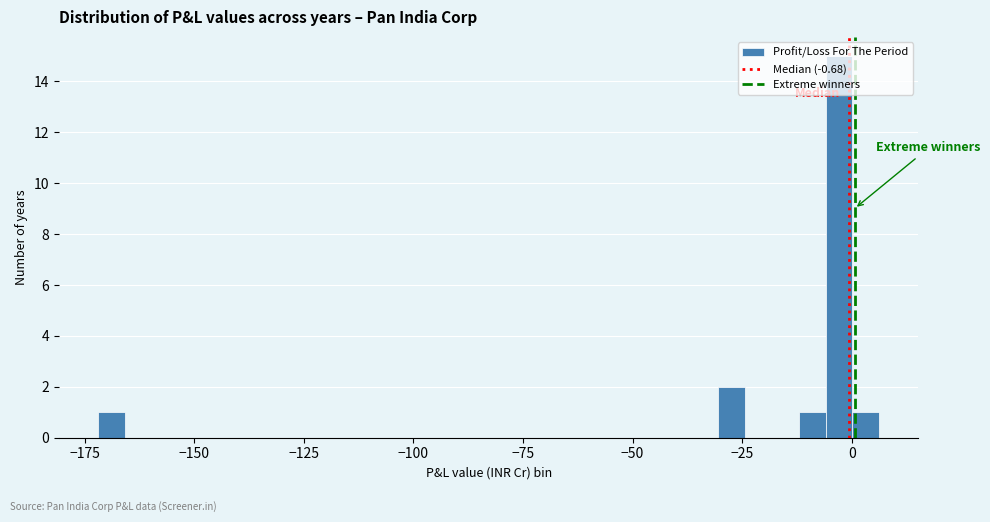

Around what value on the x-axis is the tallest bar? Give the approximate position of its centre, as read against the axis.

-5